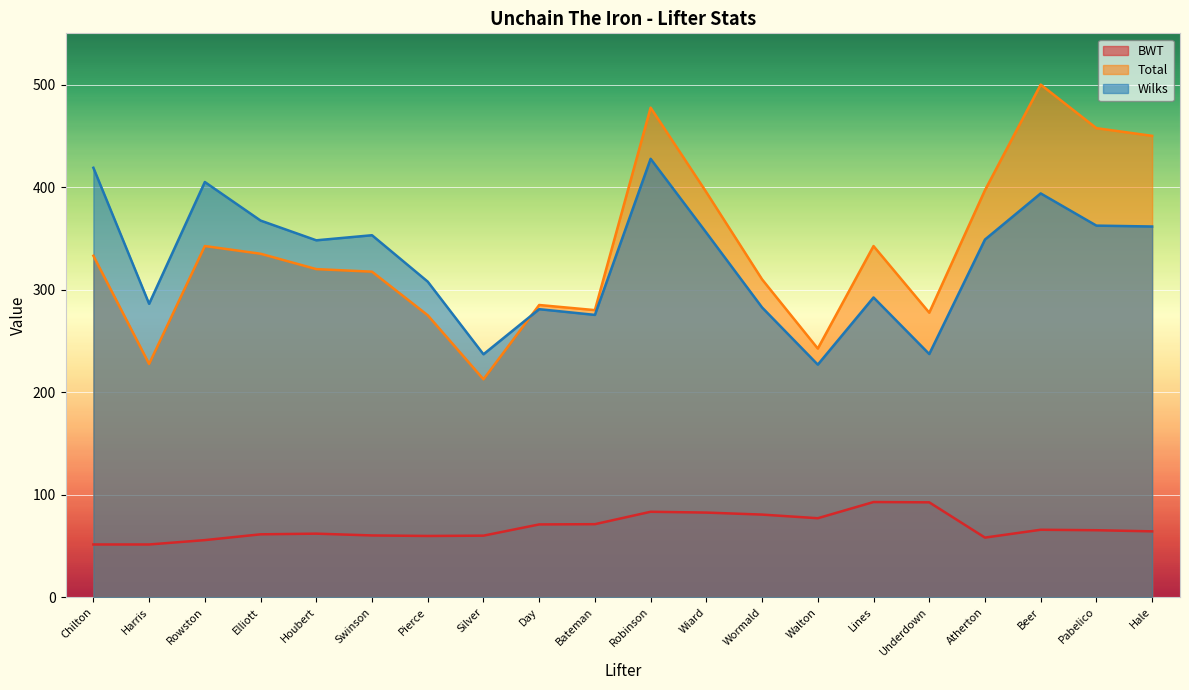

Which series has the widest spread of values?

Total